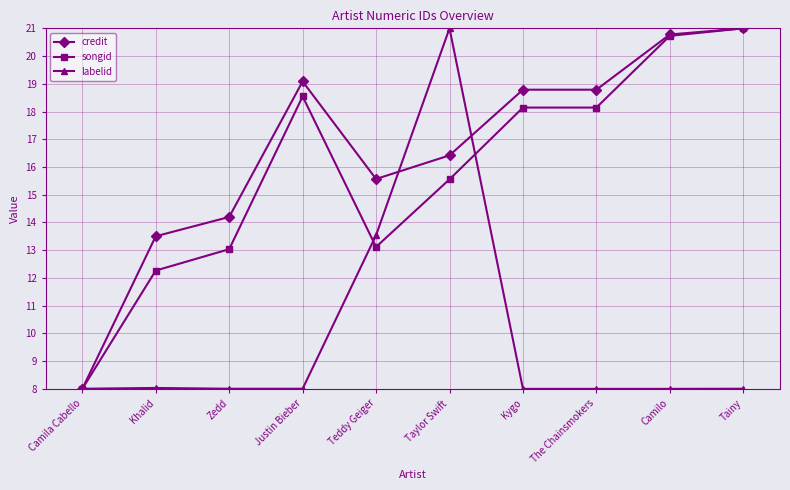

Is the value of credit at Teddy Geiger greater than the value of songid at Tainy?

No